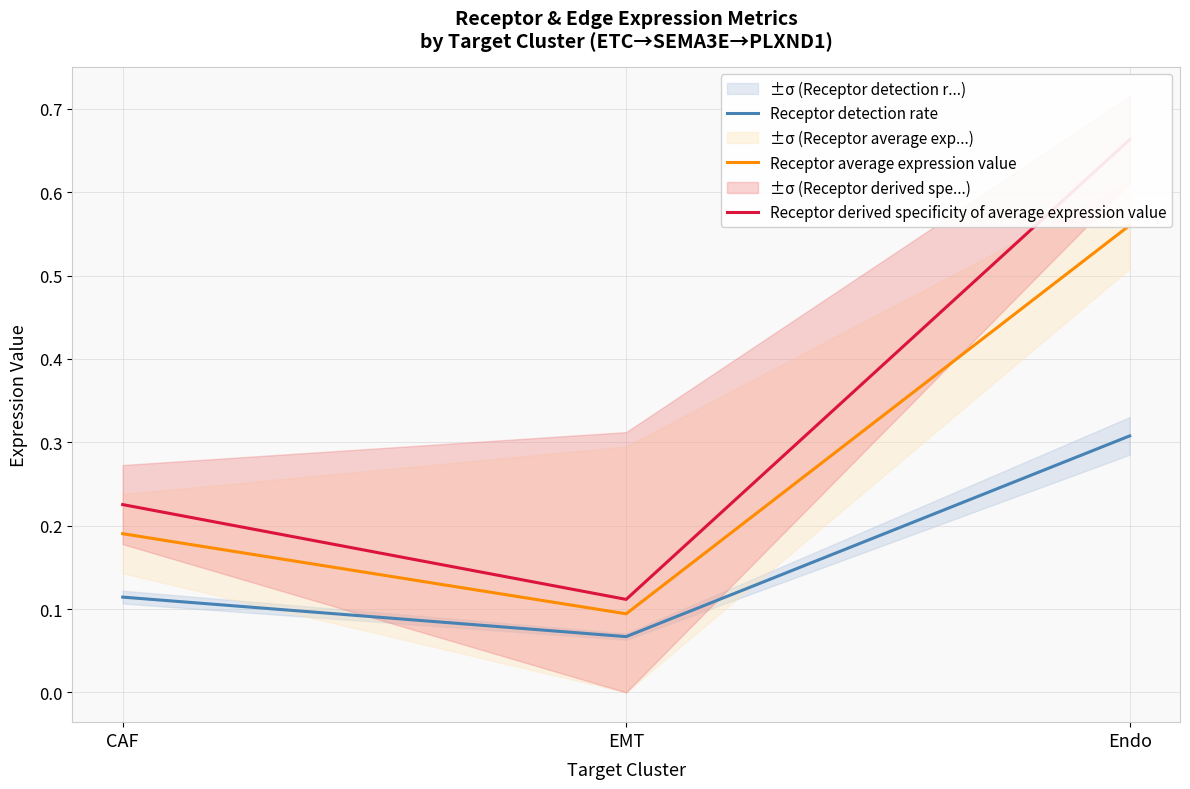

Which series has the largest range (max minus min)?

Receptor derived specificity of average expression value